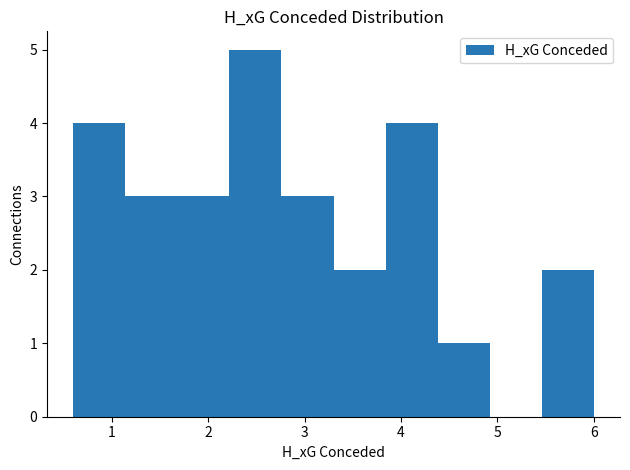

Reading left to right, list every bar in this chart as the range it spans on the x-axis followed by its height. Neither the bar edges nor the heights are printed on the chart, so give them approximately, as read against the axes.

0.60 to 1.14: 4
1.14 to 1.68: 3
1.68 to 2.22: 3
2.22 to 2.76: 5
2.76 to 3.30: 3
3.30 to 3.84: 2
3.84 to 4.38: 4
4.38 to 4.92: 1
4.92 to 5.46: 0
5.46 to 6.00: 2